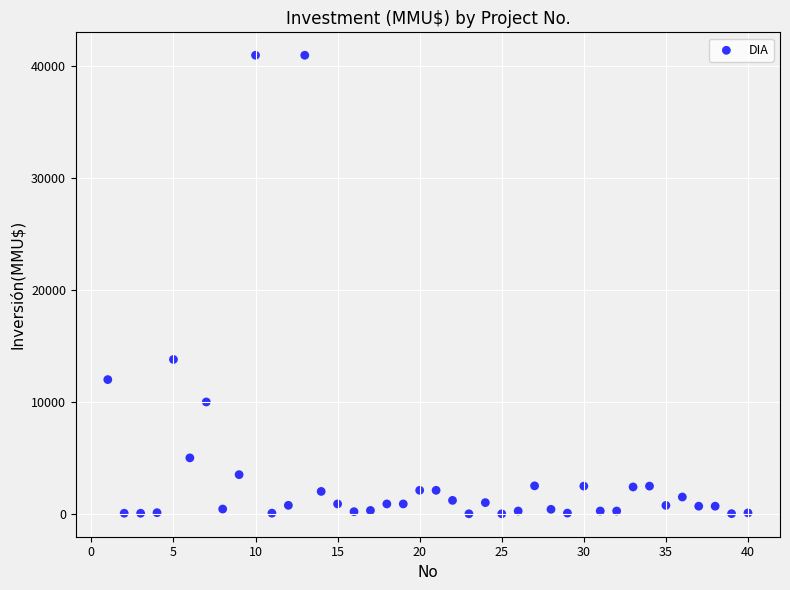

What Y value in the scatter plot is closest to 20500?

13800